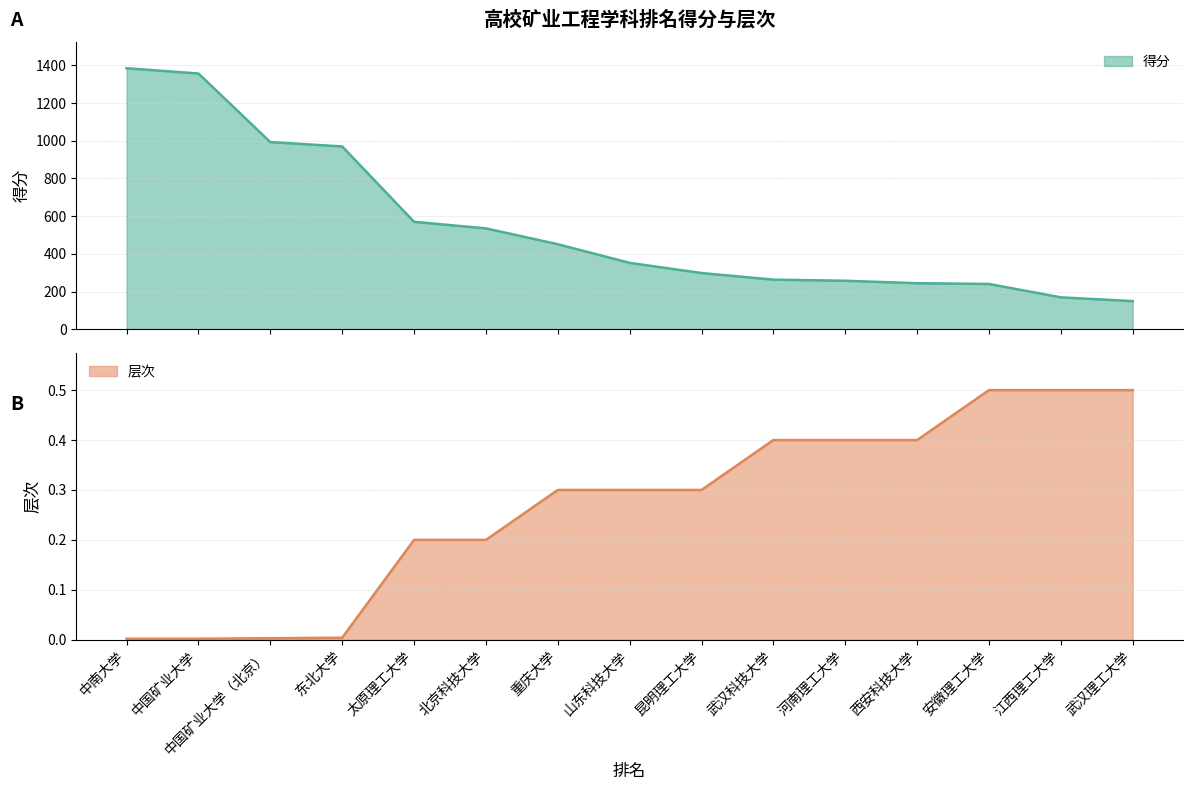

What is the total value across all series at 东北大学?

970.0